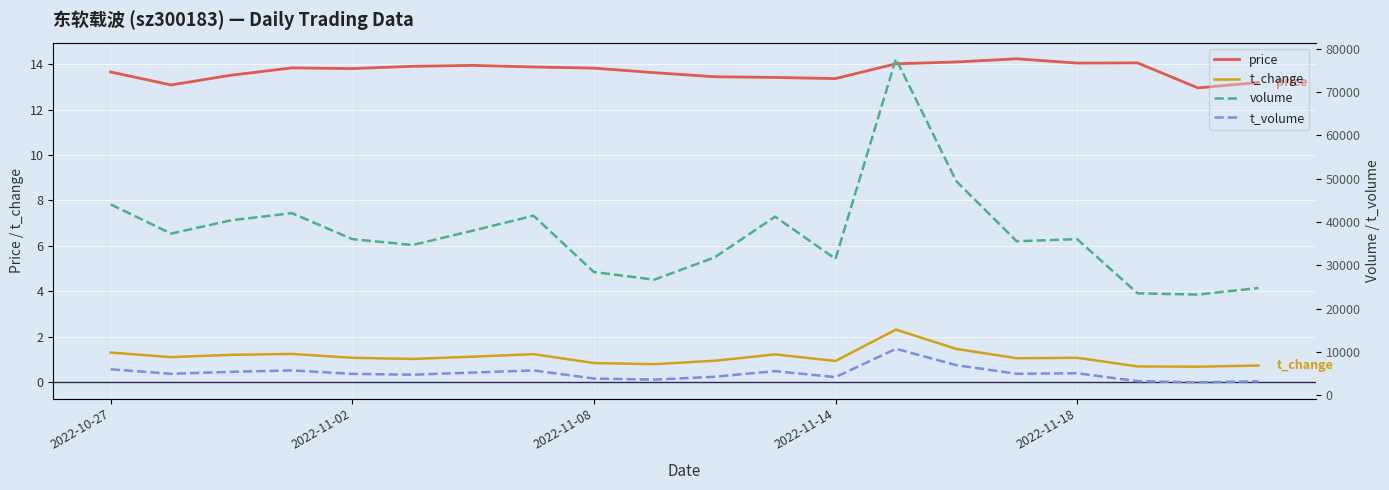

What is the highest value of the t_change series?

2.3